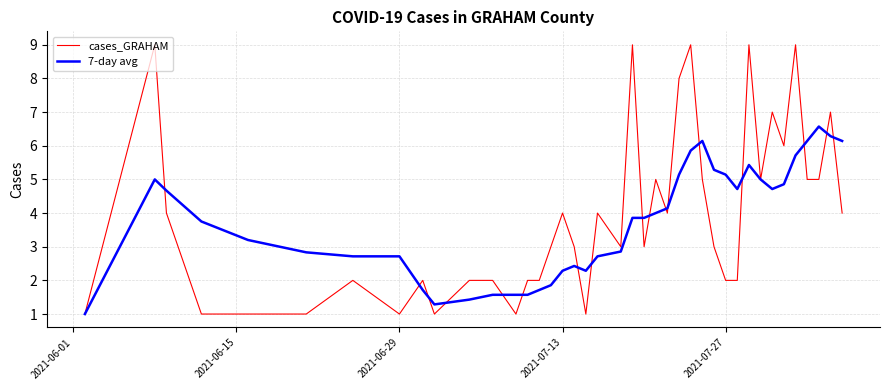

Which series has the widest spread of values?

cases_GRAHAM